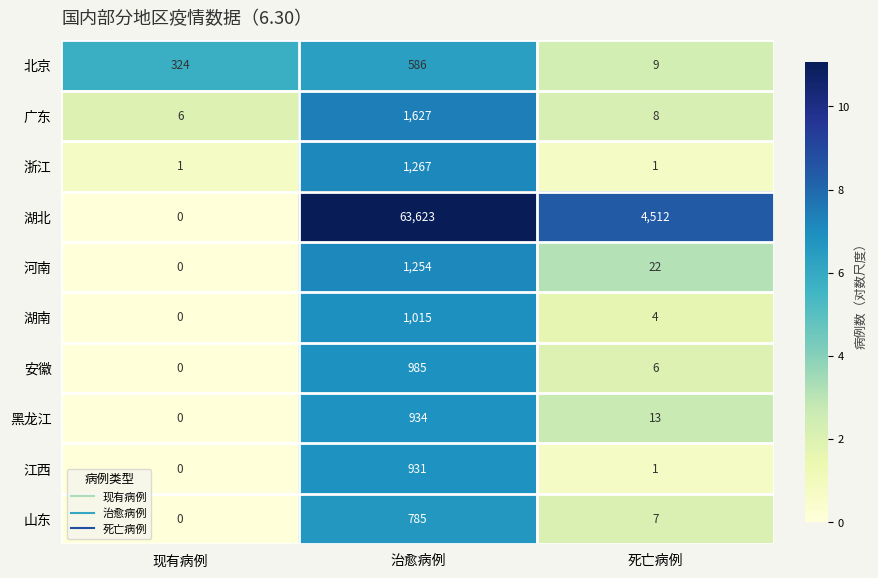

True or false: 河南 has a value of 1254 at 治愈病例.

True